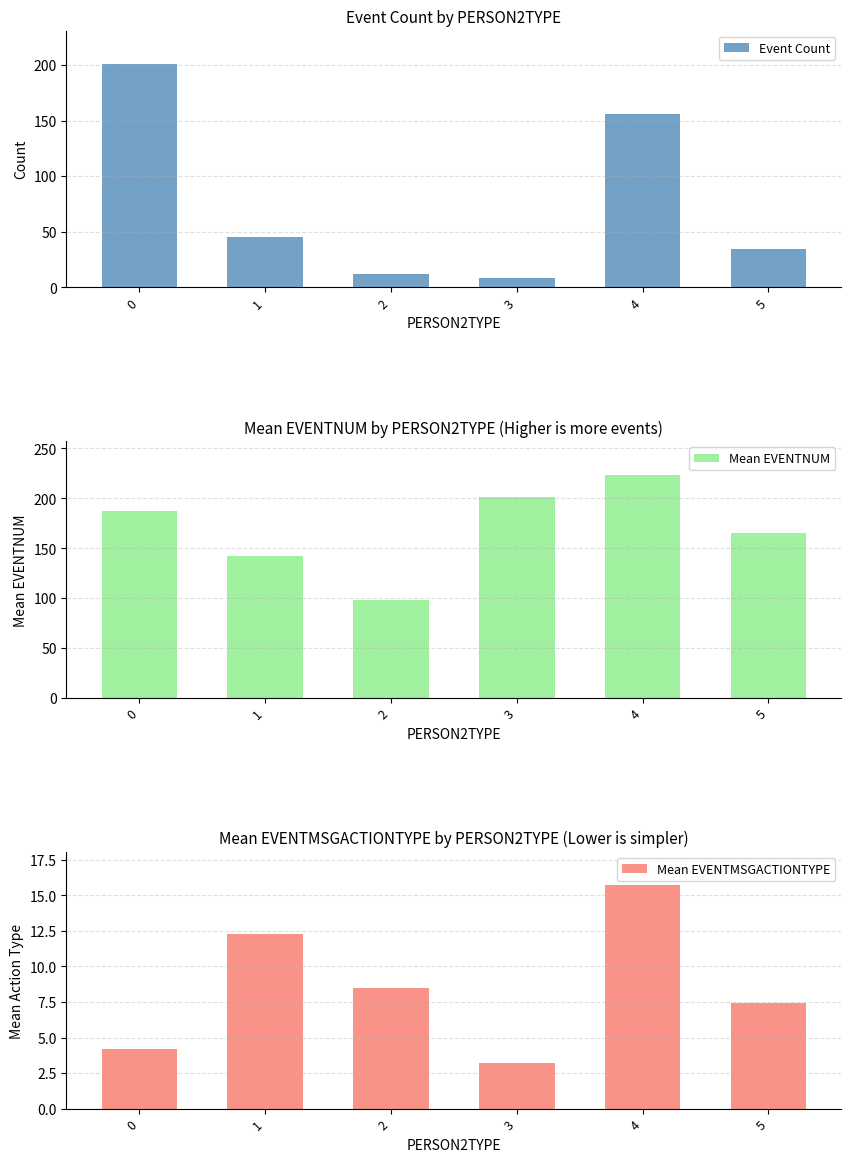

Reading right to left, list all the values displayed in this chart.

Event Count: 34.0	156.0	8.0	12.0	45.0	201.0
Mean EVENTNUM: 165.4	223.7	201.0	98.2	142.5	187.3
Mean EVENTMSGACTIONTYPE: 7.4	15.7	3.2	8.5	12.3	4.2